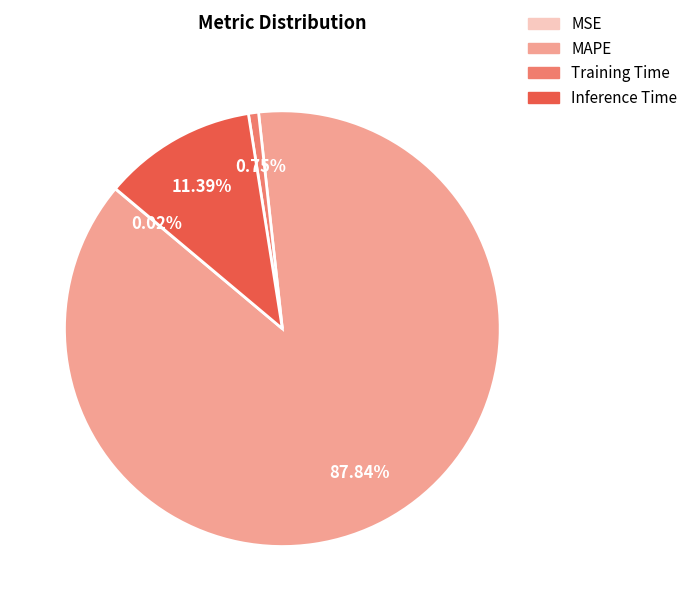

Which slice is the largest?

MAPE